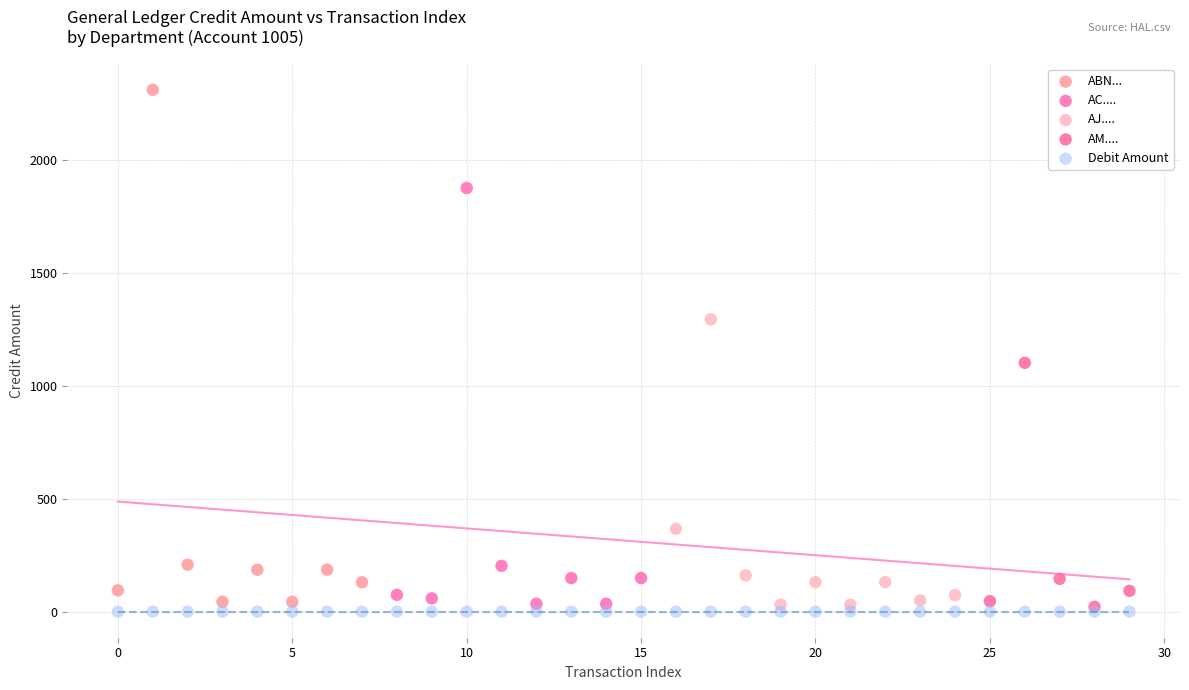

What are all the series names shown in the legend?

ABN..., AC...., AJ...., AM...., Debit Amount